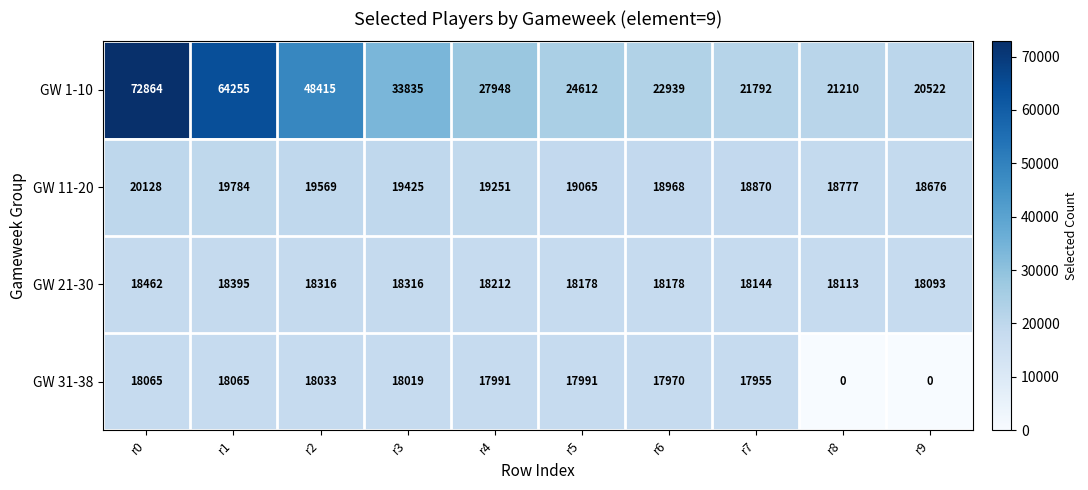

What value does the GW 31-38 series have at r2, to the nearest 10?

18030